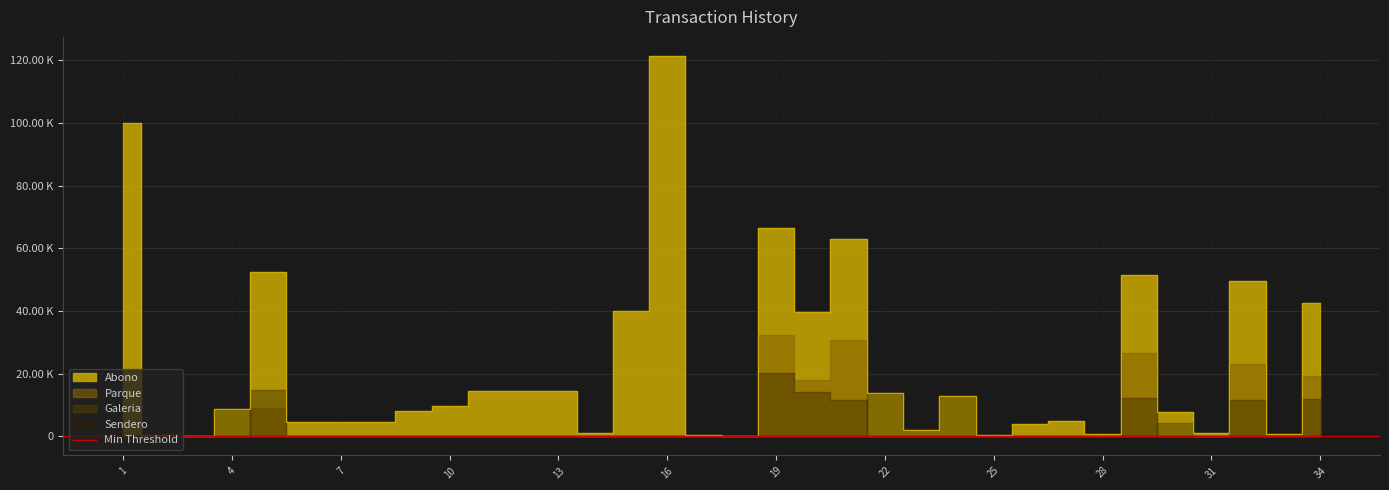

True or false: Sendero has a value of 0.0 at 9.

True